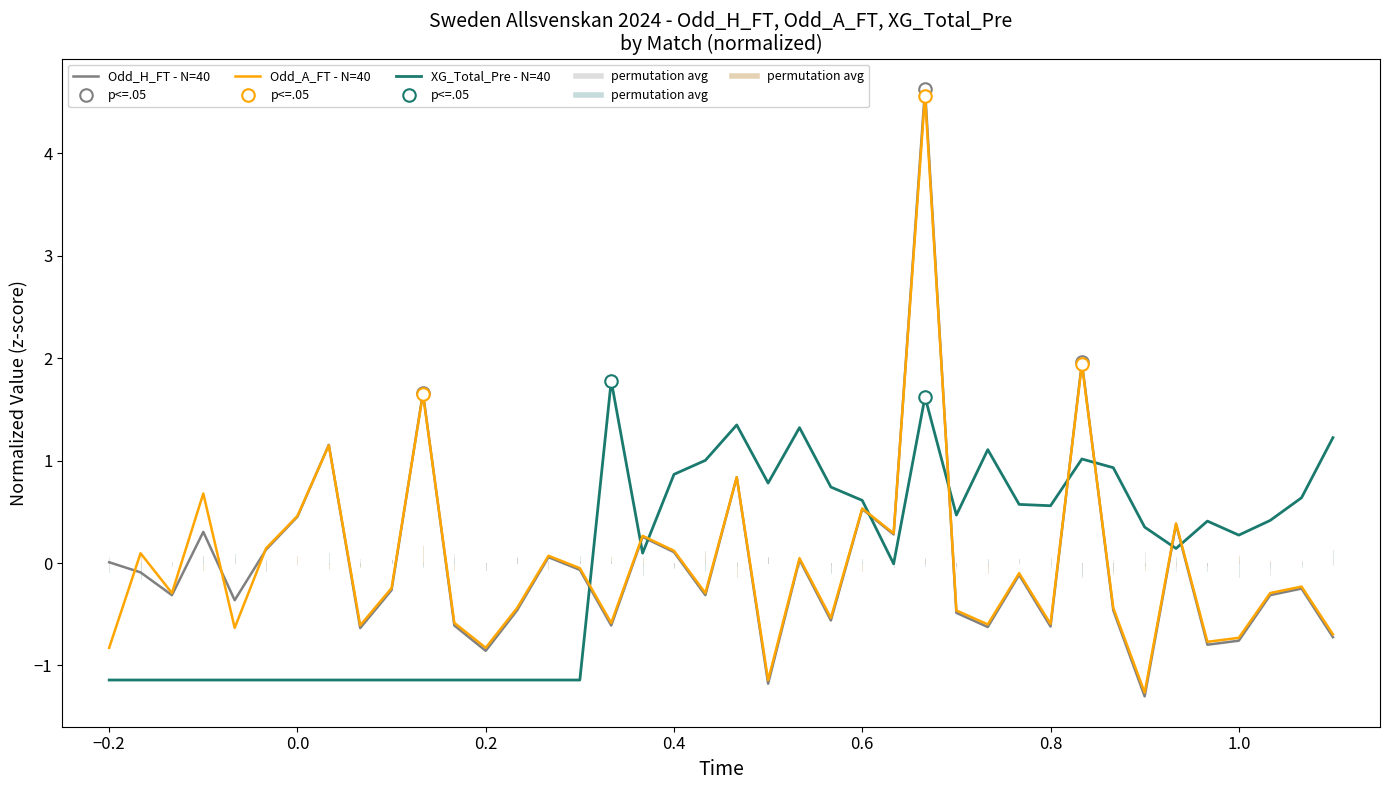

Which series ends up on top after the final intersection of Odd_A_FT - N=40 and XG_Total_Pre - N=40?

XG_Total_Pre - N=40